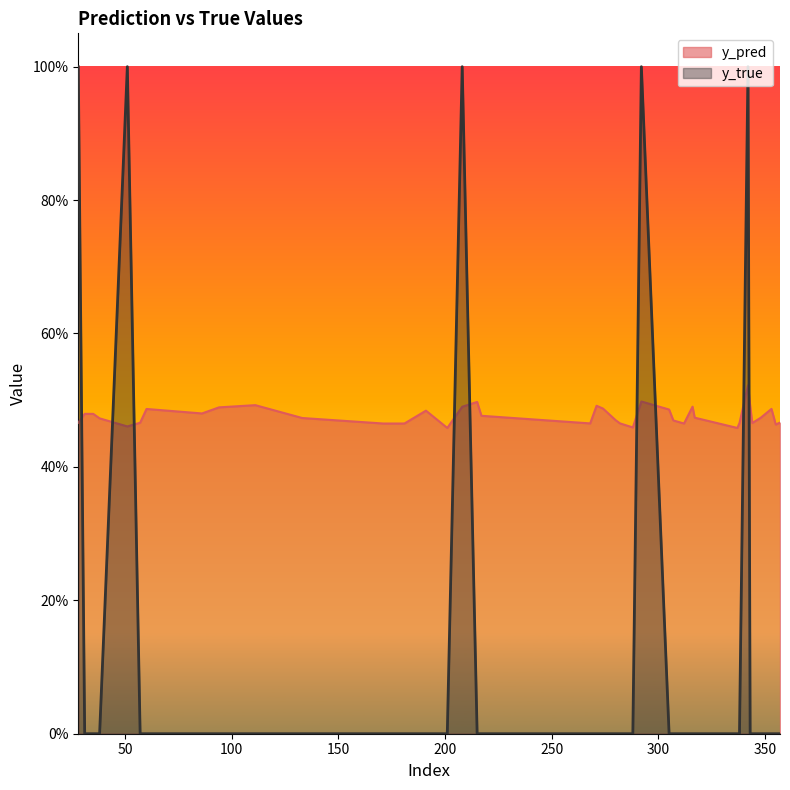

What is the average value of the y_true series?

0.1